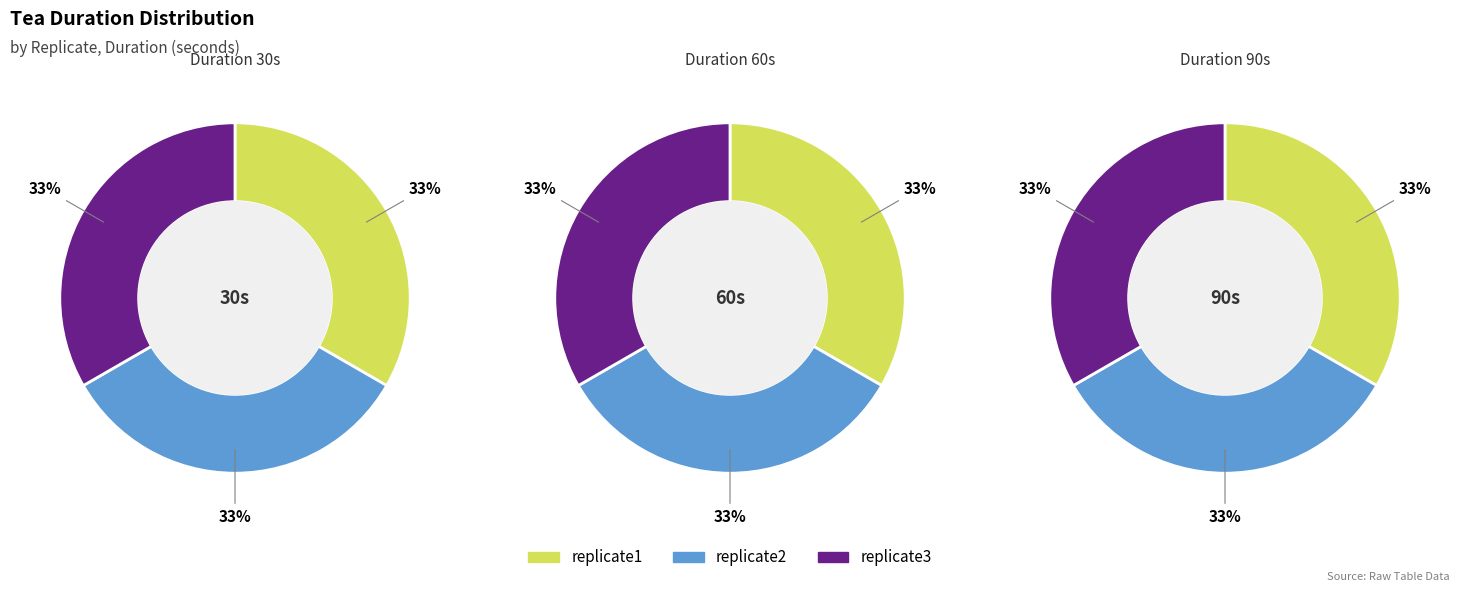

Which series has the widest spread of values?

other